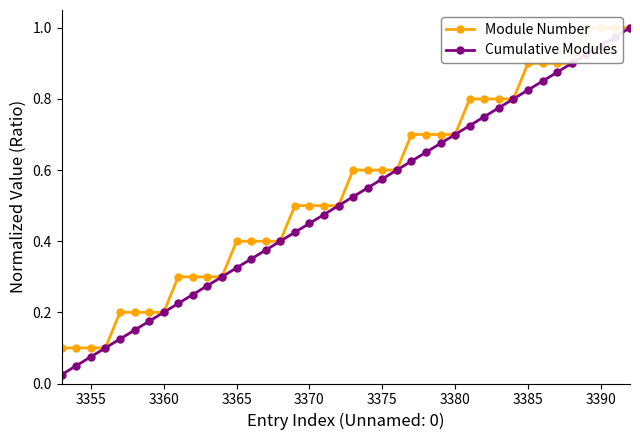

What is the maximum value for Module Number?

1.0